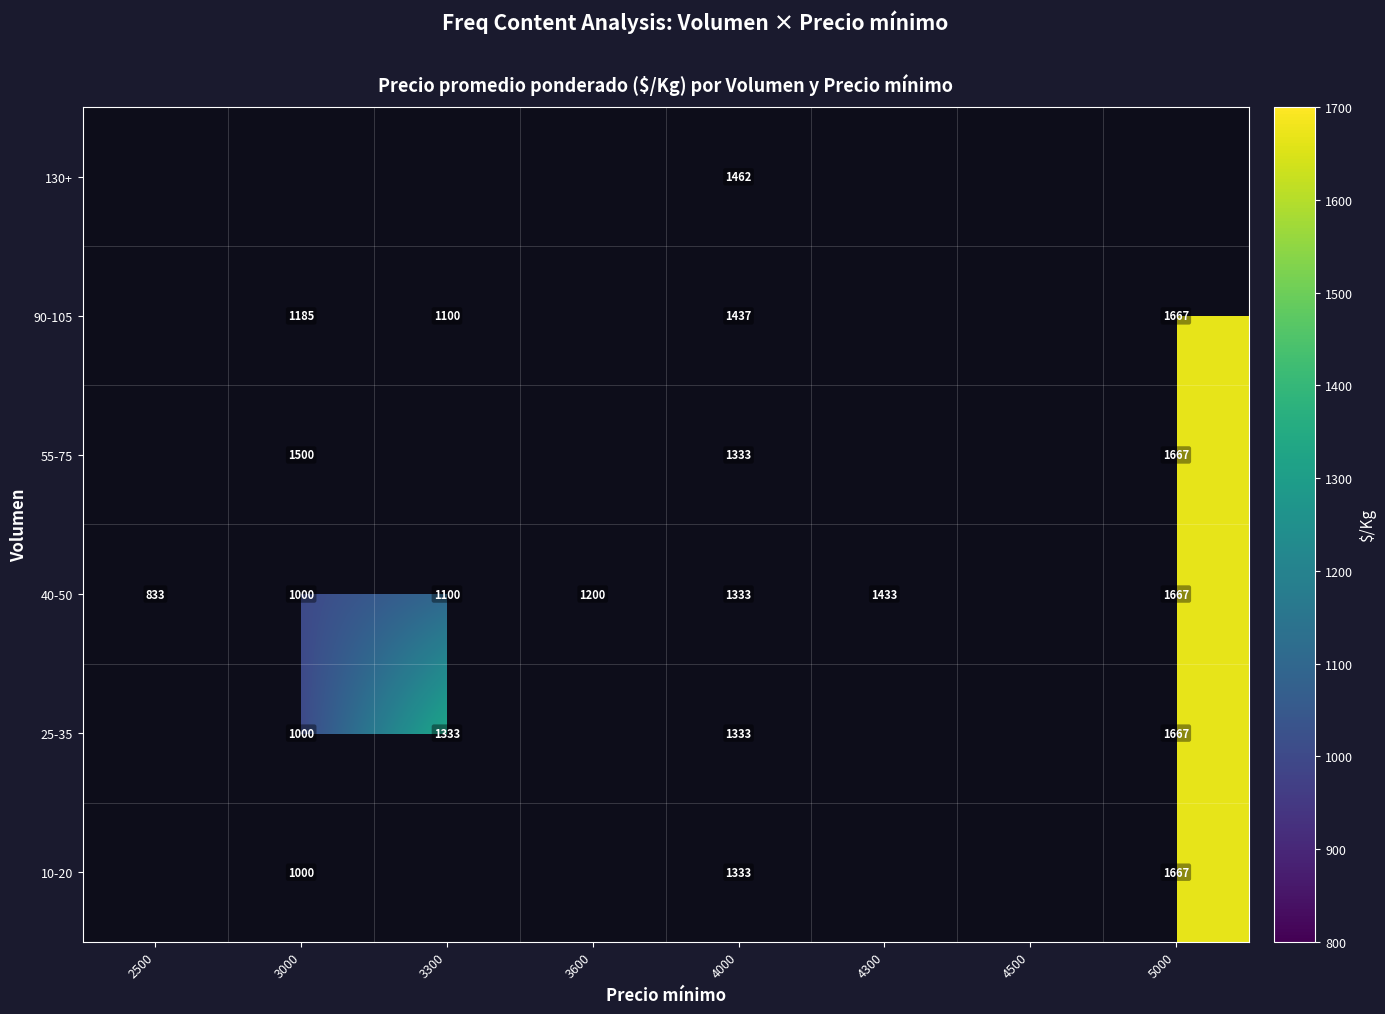

Is the value of 25-35 at 3000 greater than the value of 40-50 at 3300?

No